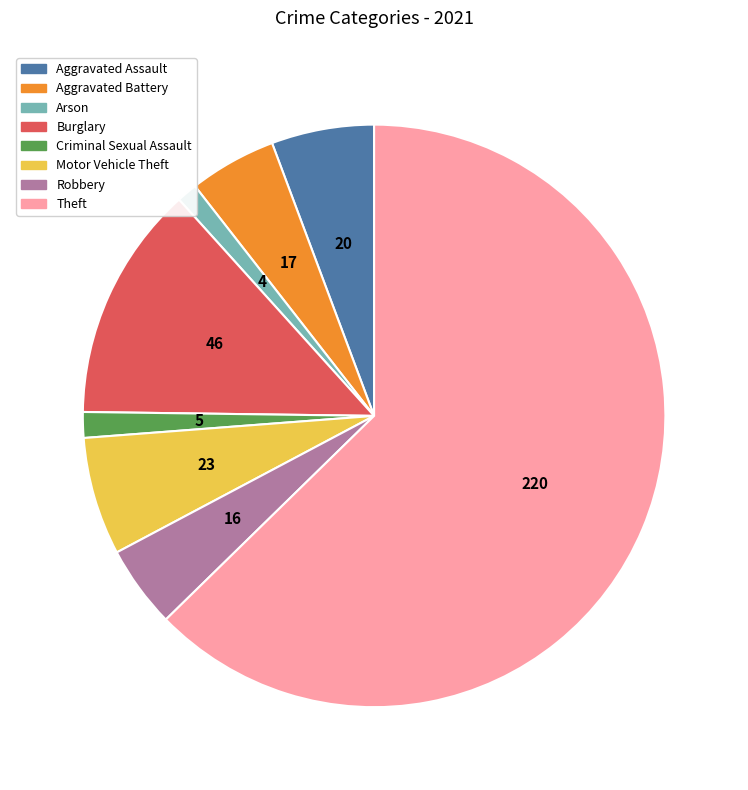

How many slices are in this pie chart?

8